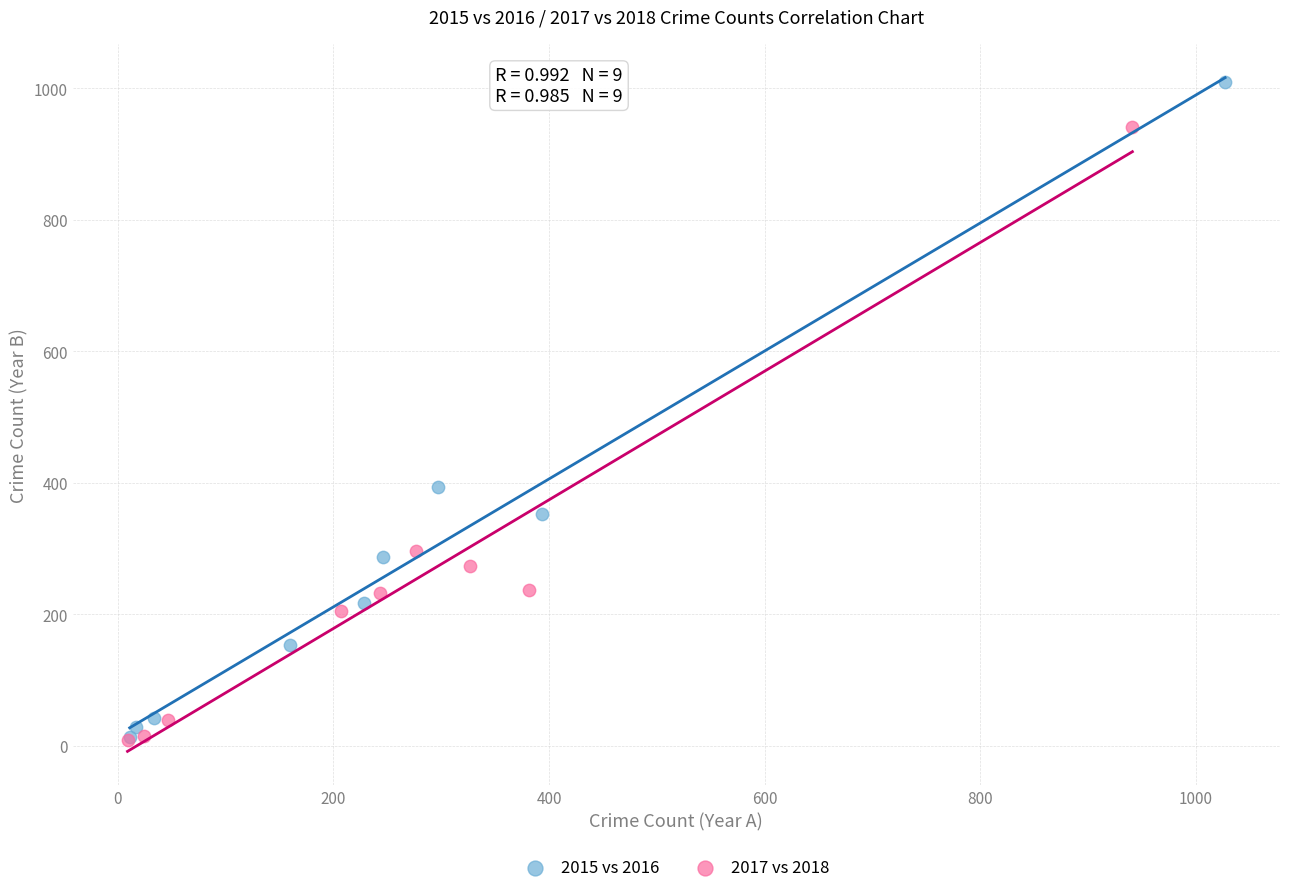

What are all the series names shown in the legend?

2015 vs 2016, 2017 vs 2018